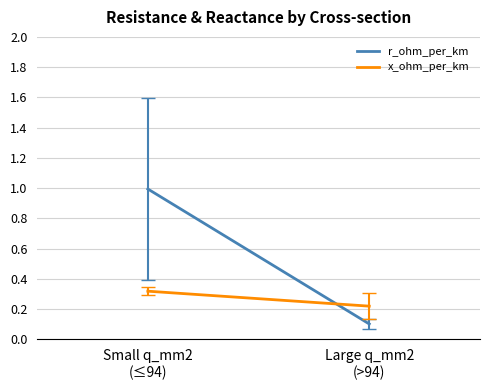

What are all the series names shown in the legend?

r_ohm_per_km, x_ohm_per_km